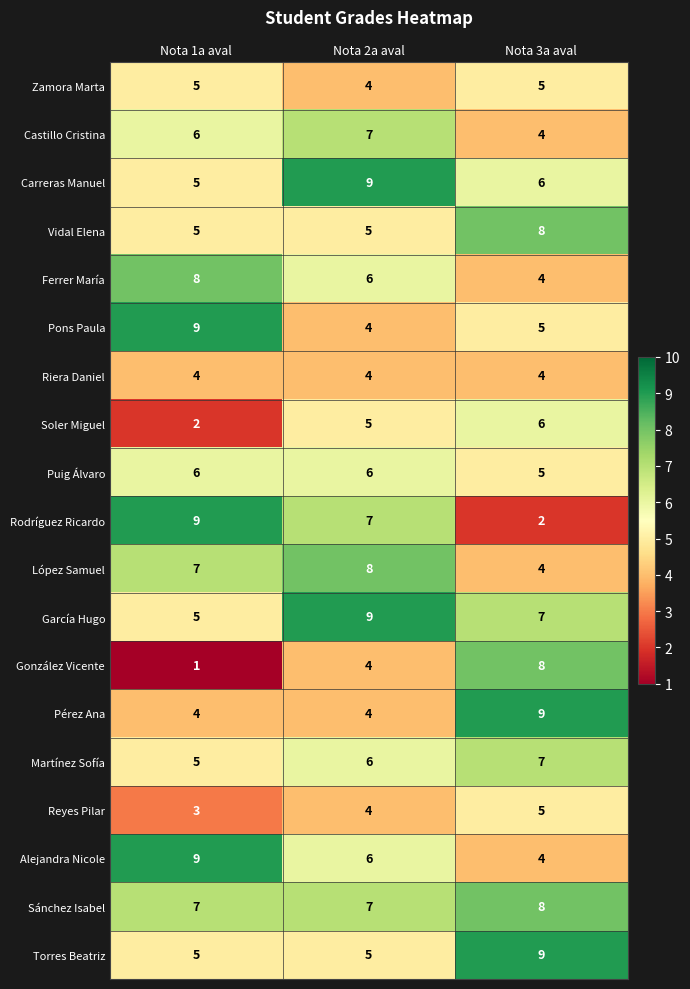

What is the total value across all series at Nota 1a aval?

105